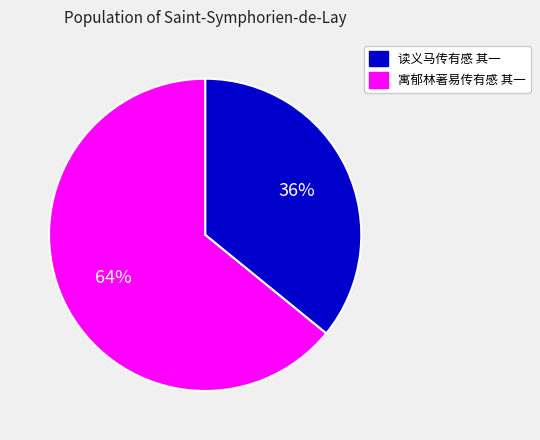

To the nearest percent, what portion does 读义马传有感 其一 represent?

36%